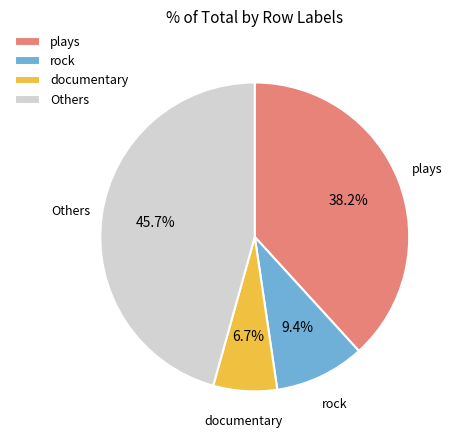

What is the ratio of the value at rock to the value at documentary?

1.4